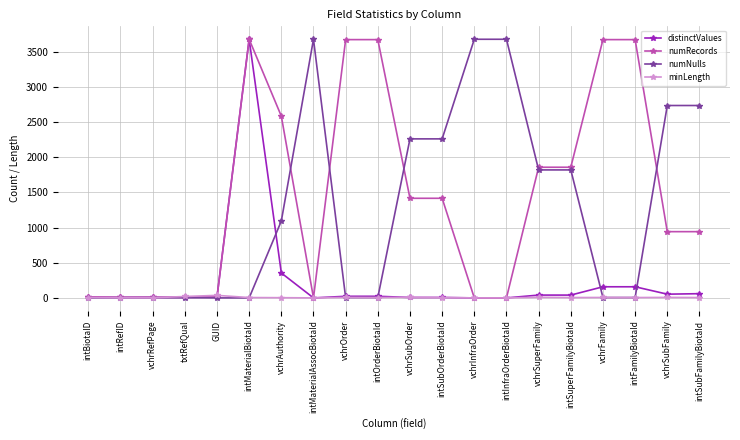

At how many categories does at least one series exceed 729?

15